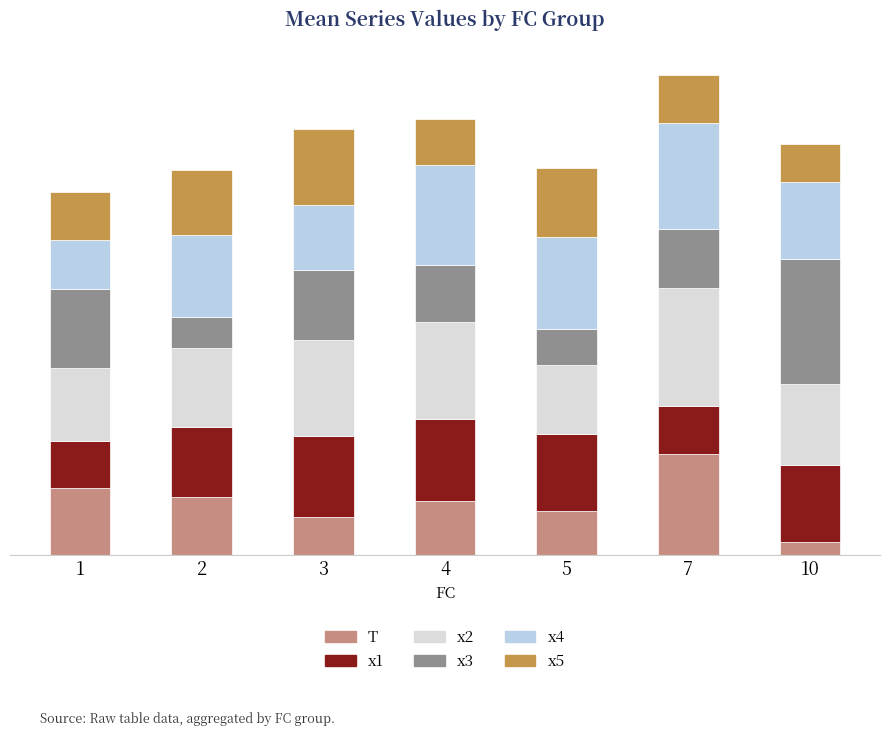

Read the x1 value at 7.

3.8